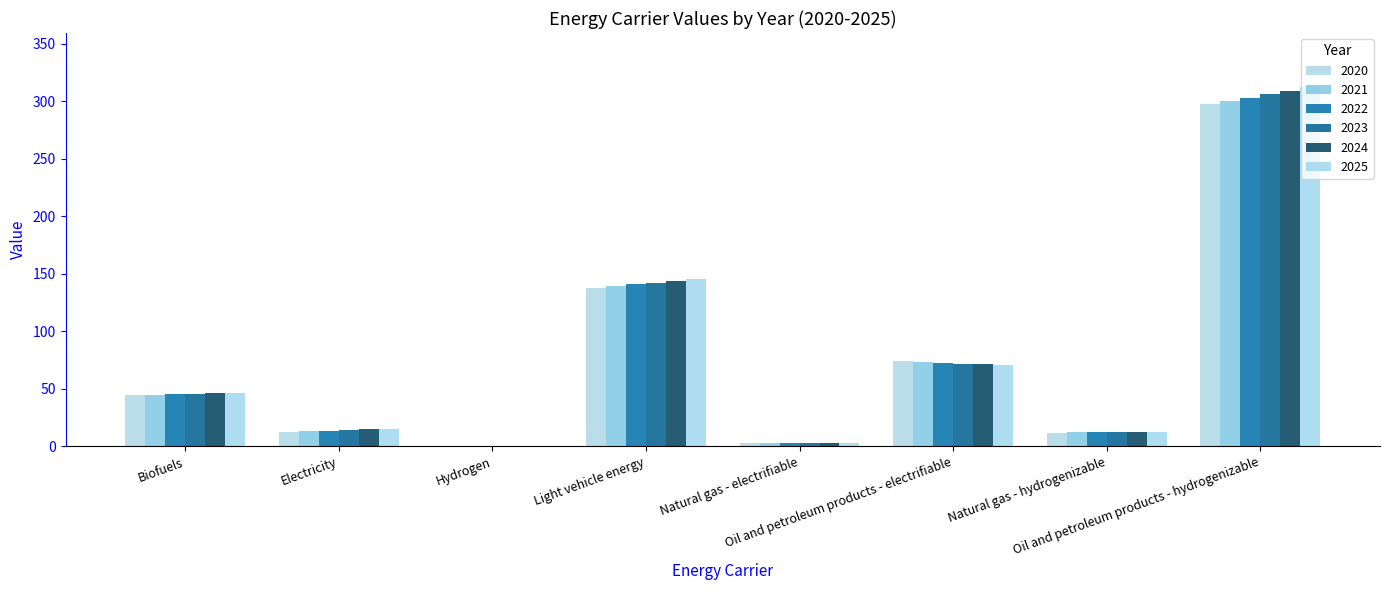

How many groups of bars are there?

8